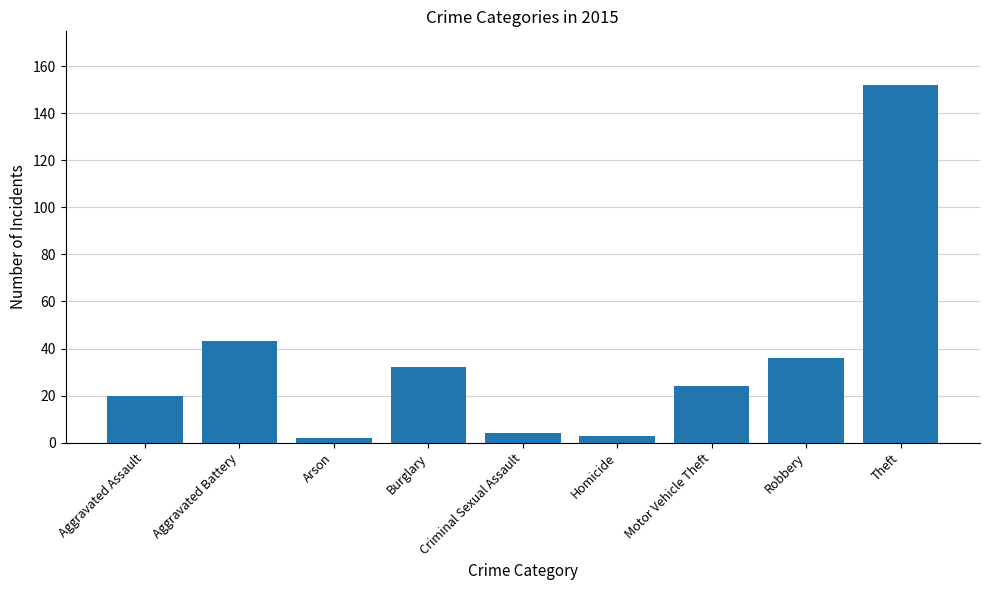

Approximately how many times larger is the value at Homicide compared to Aggravated Battery?

0.1